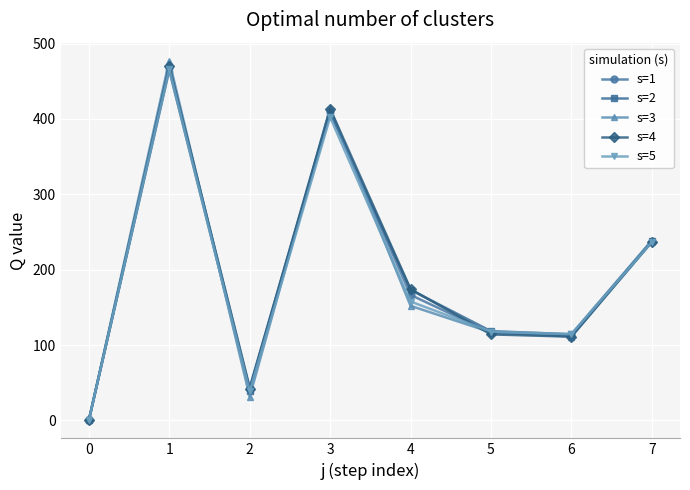

What are all the series names shown in the legend?

s=1, s=2, s=3, s=4, s=5